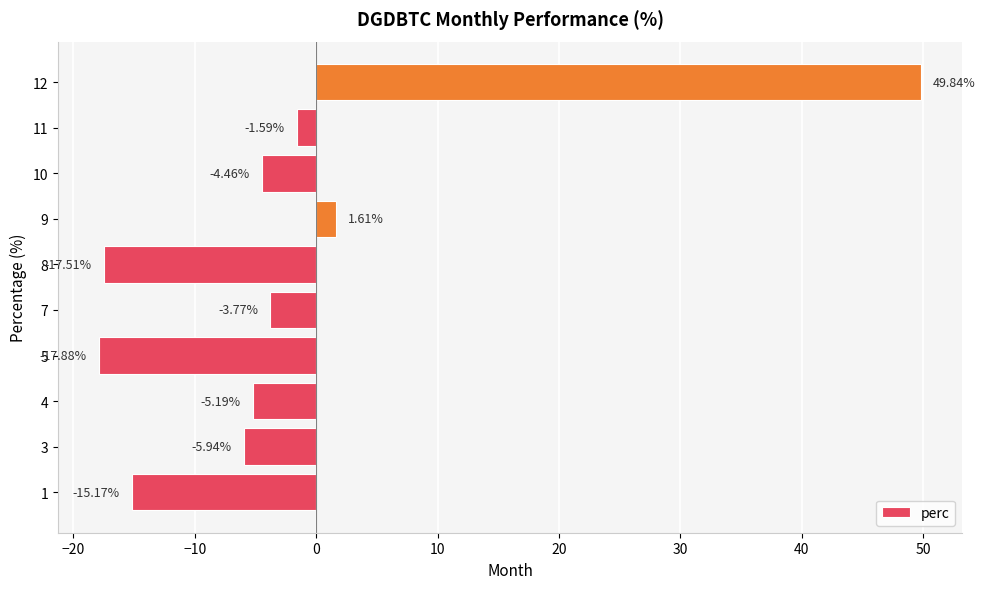

Are the bars grouped side by side (vs. stacked)?

No